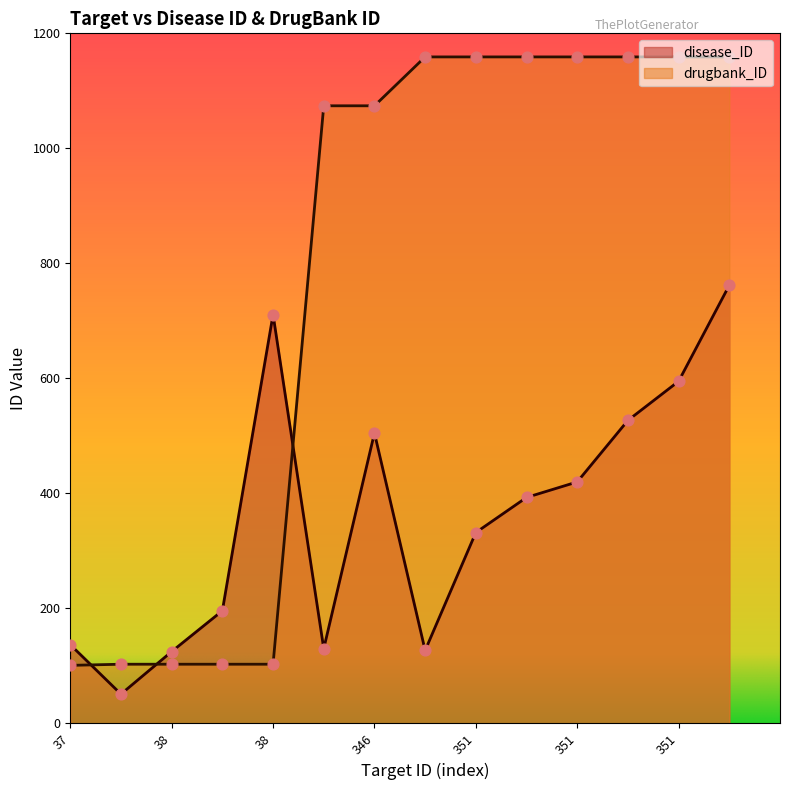

Which series contains the highest Y value?

drugbank_ID